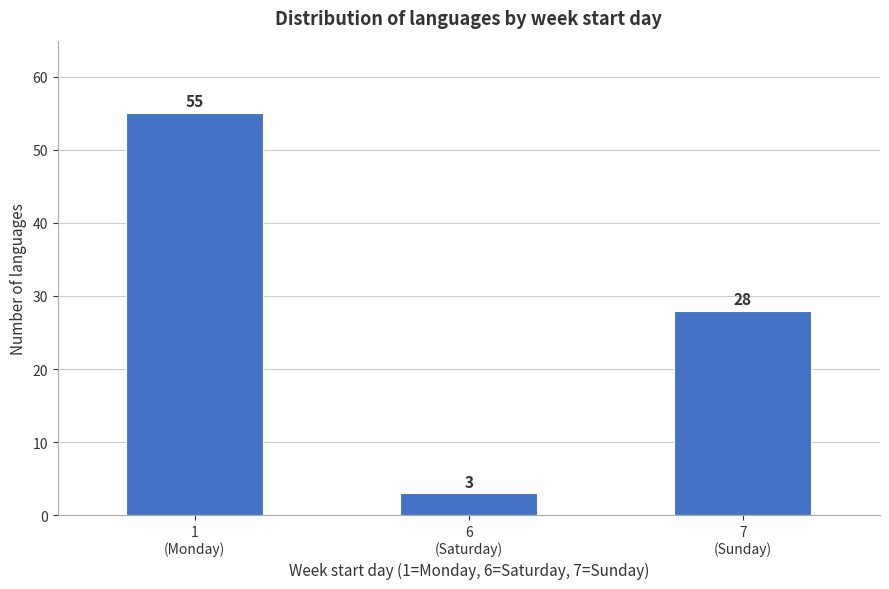

Reading left to right, transcribe all the data shown in this chart.

55	3	28